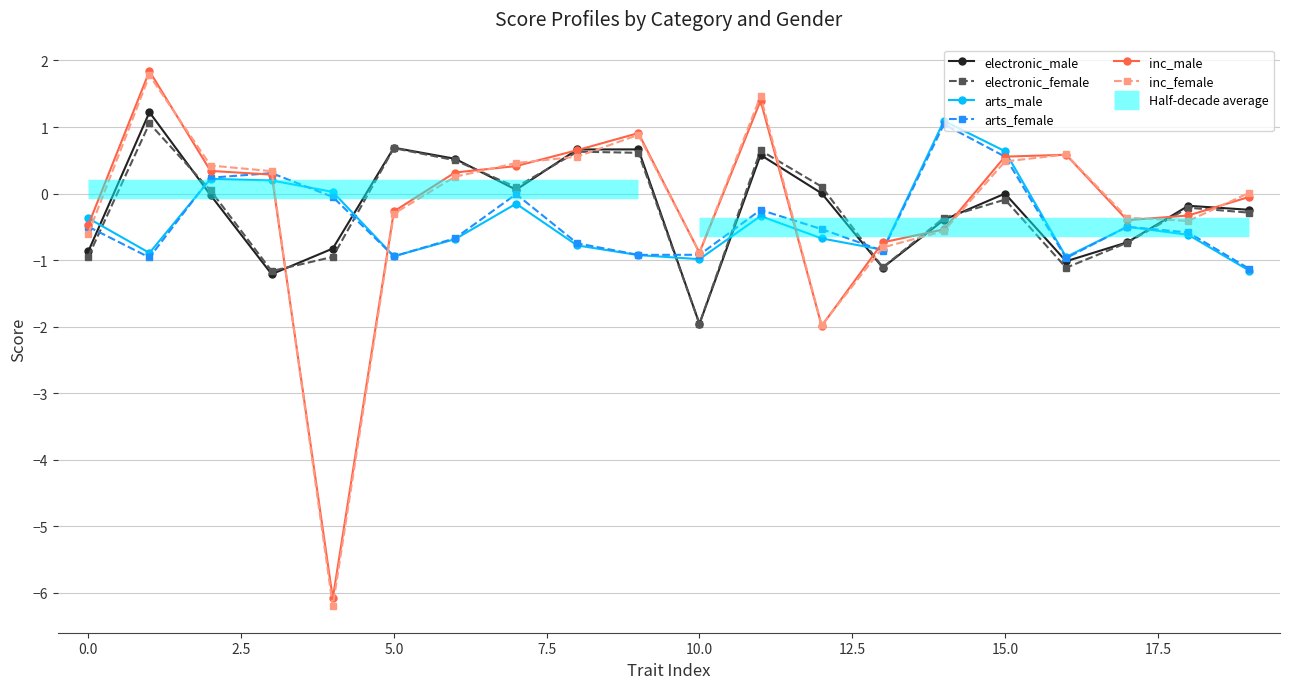

Rank the series at 2.5 from lowest to highest value.

electronic_male, electronic_female, arts_male, arts_female, inc_male, inc_female